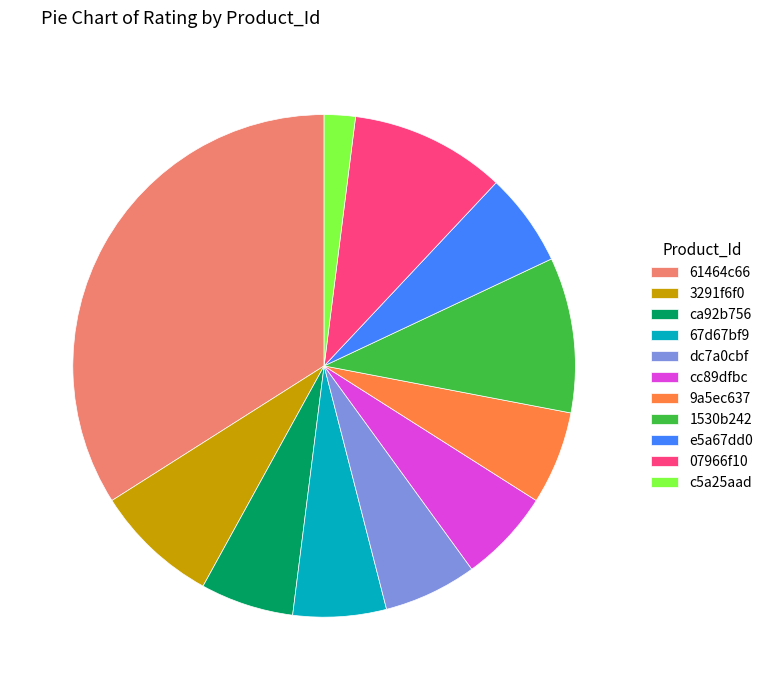

Count the number of slices in the pie.

11